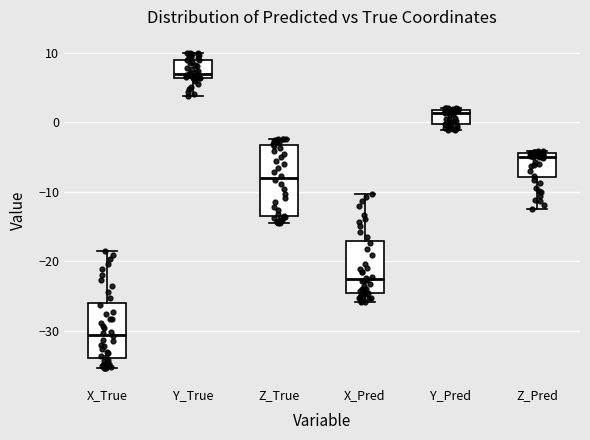

Reading left to right, read every box against the y-axis: the position of its median line, the range the box covers, and the ends of its whiskers. The values are not printed on the chart, so give them approximately, as read against the axis.

X_True: median -31, box -34 to -26, whiskers -35 to -19
Y_True: median 7, box 6 to 9, whiskers 4 to 10
Z_True: median -8, box -13 to -3, whiskers -14 to -2
X_Pred: median -23, box -25 to -17, whiskers -26 to -10
Y_Pred: median 1, box 0 to 2, whiskers -1 to 2
Z_Pred: median -5, box -8 to -4, whiskers -12 to -4 (just above the box's upper edge)